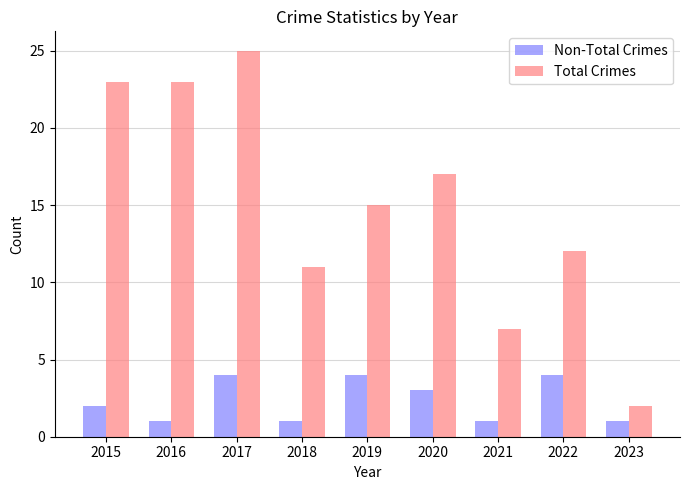

What is the total value across all series at 2020?

20